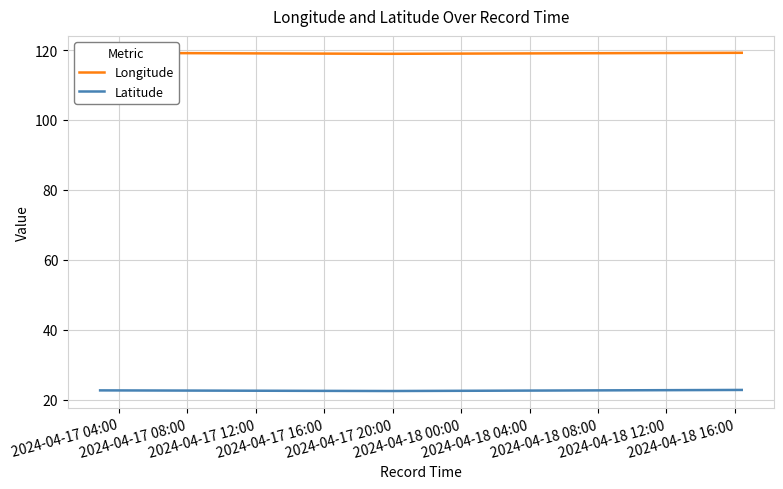

How many series are shown in this chart?

2